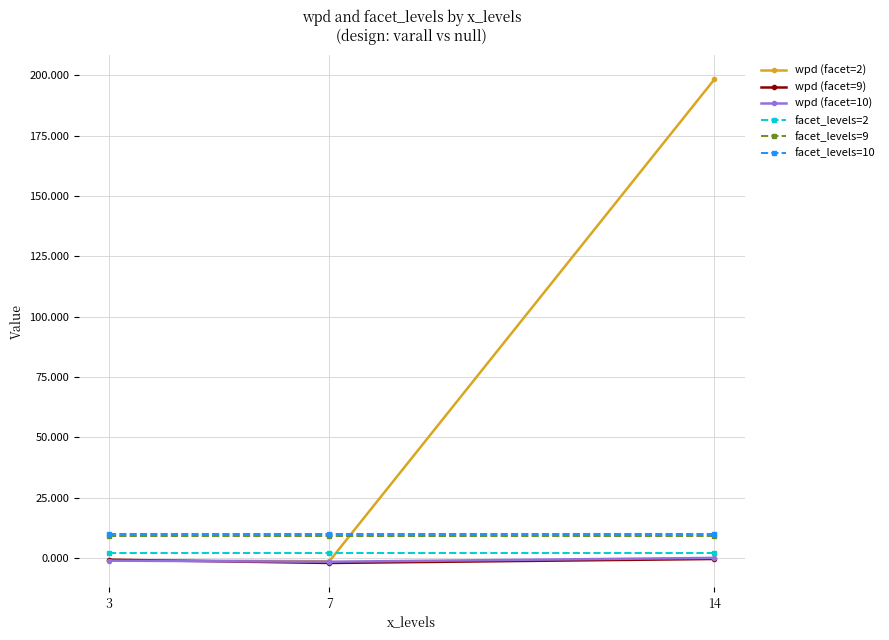

What value does the facet_levels=10 series have at 14?

10.0